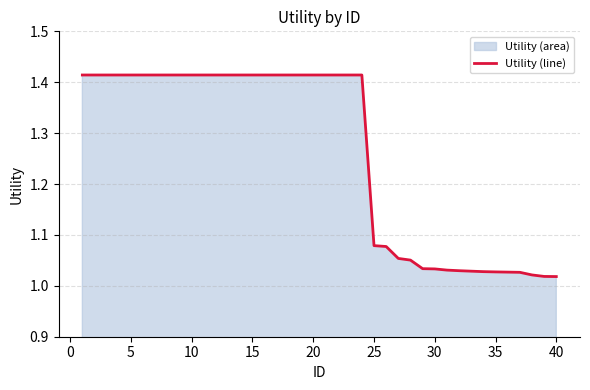

Is it true that the value at 15 is 1.9?

False